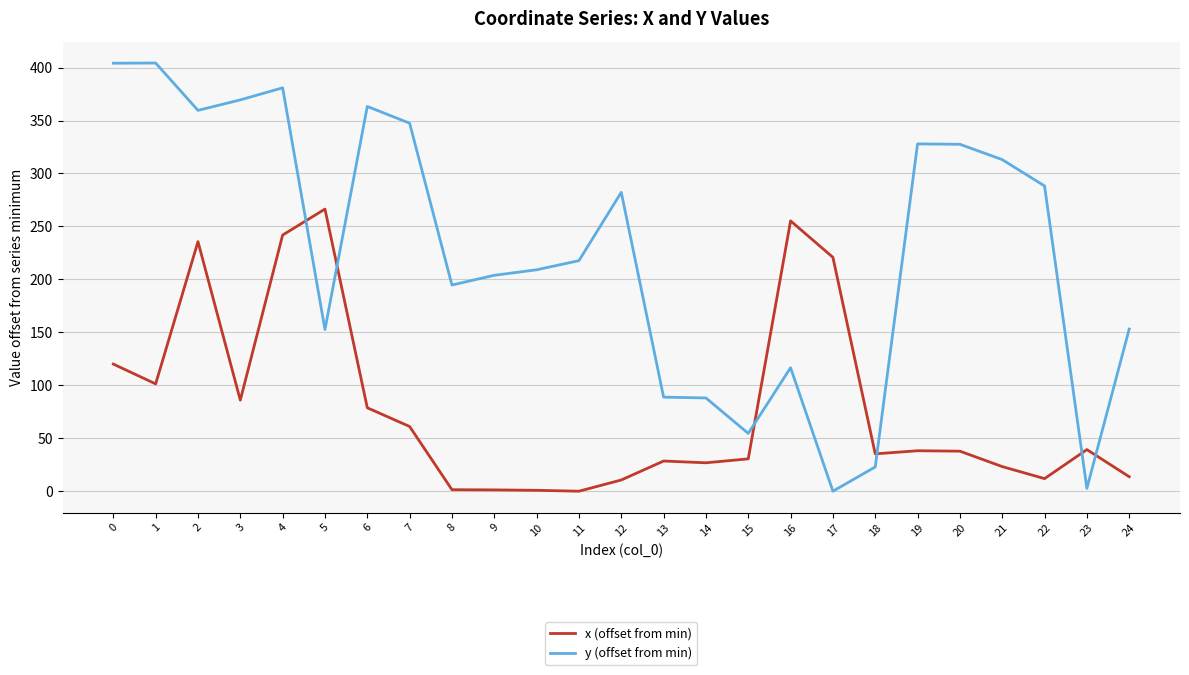

Which series ends up on top after the final intersection of x (offset from min) and y (offset from min)?

y (offset from min)